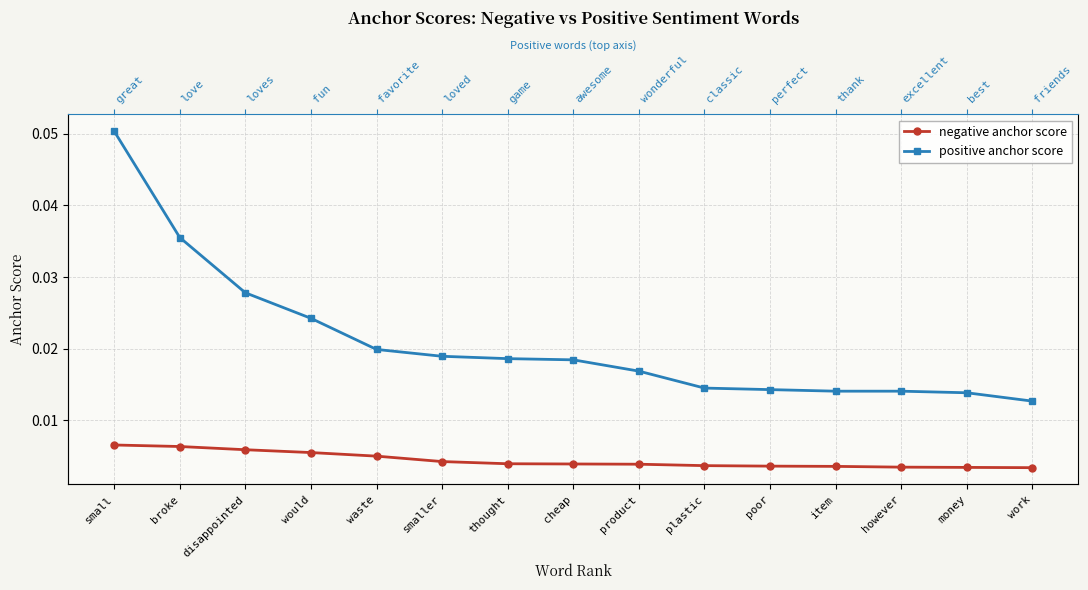

What is the sum of all negative anchor score values?

0.1